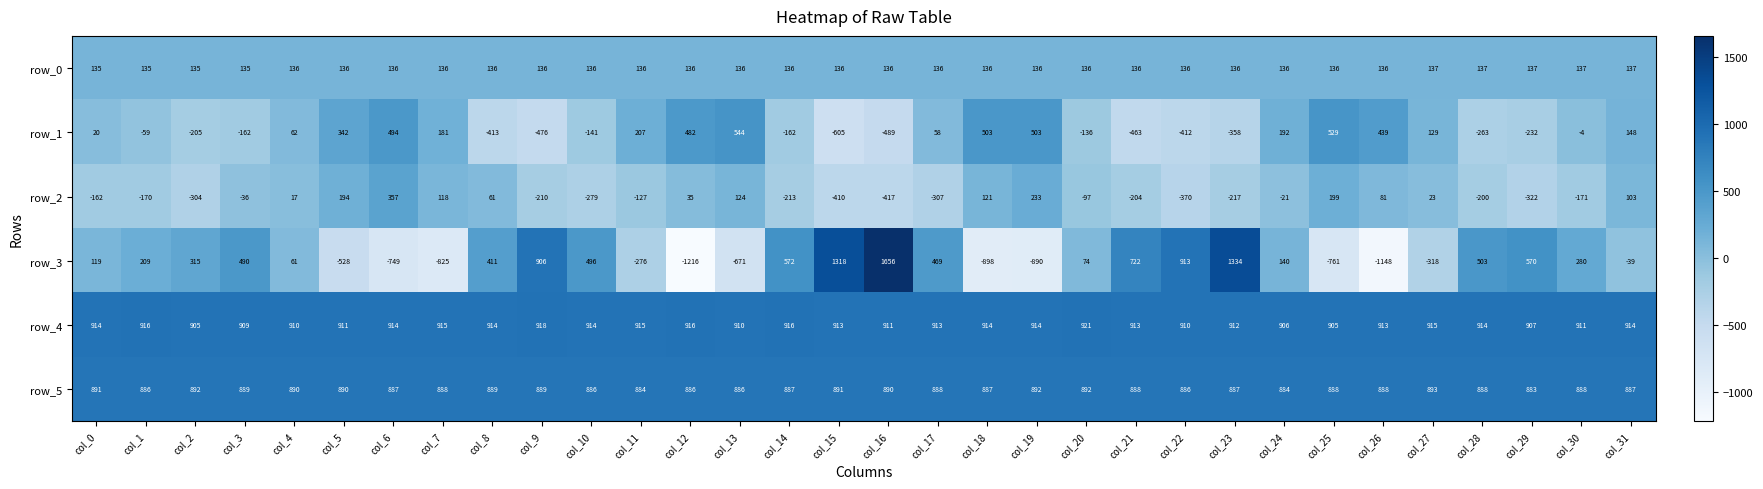

Count the number of categories in the chart.

32